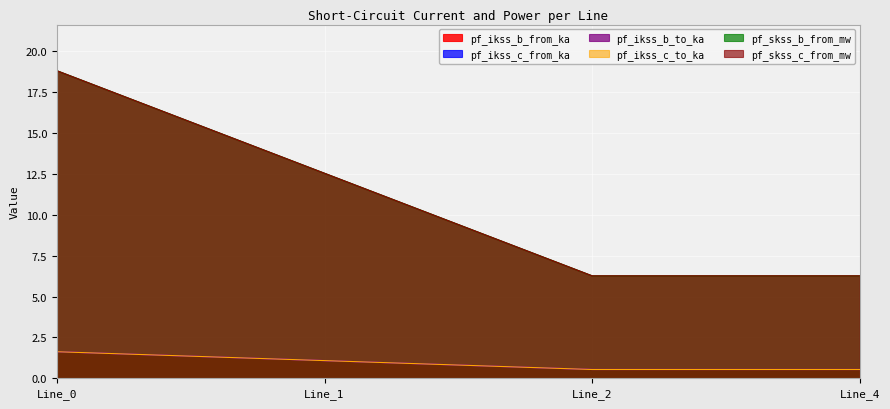

How many values in the pf_skss_b_from_mw series are below 1?

2